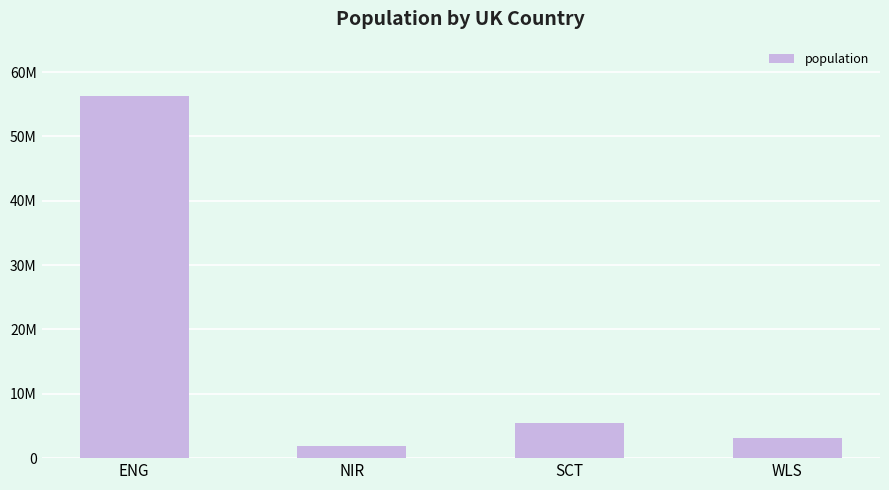

The value at WLS is 801366. True or false?

False